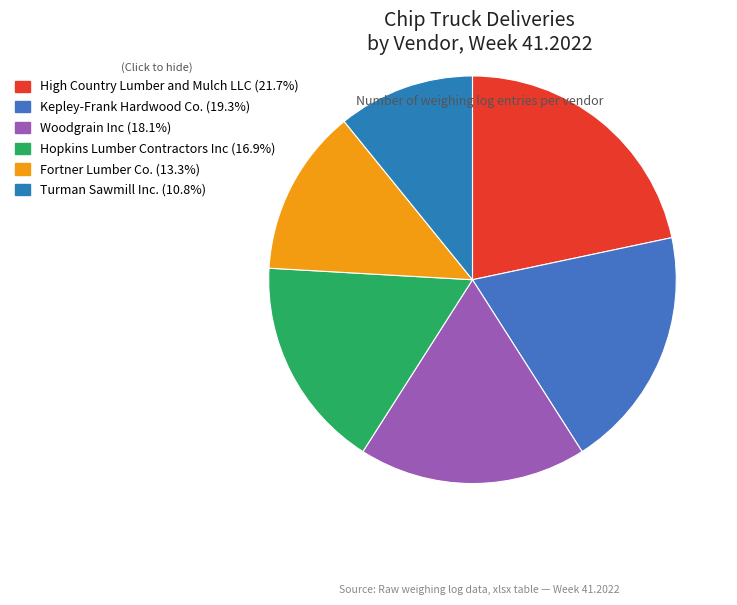

Is it true that High Country Lumber and Mulch LLC is 36% of the pie?

False